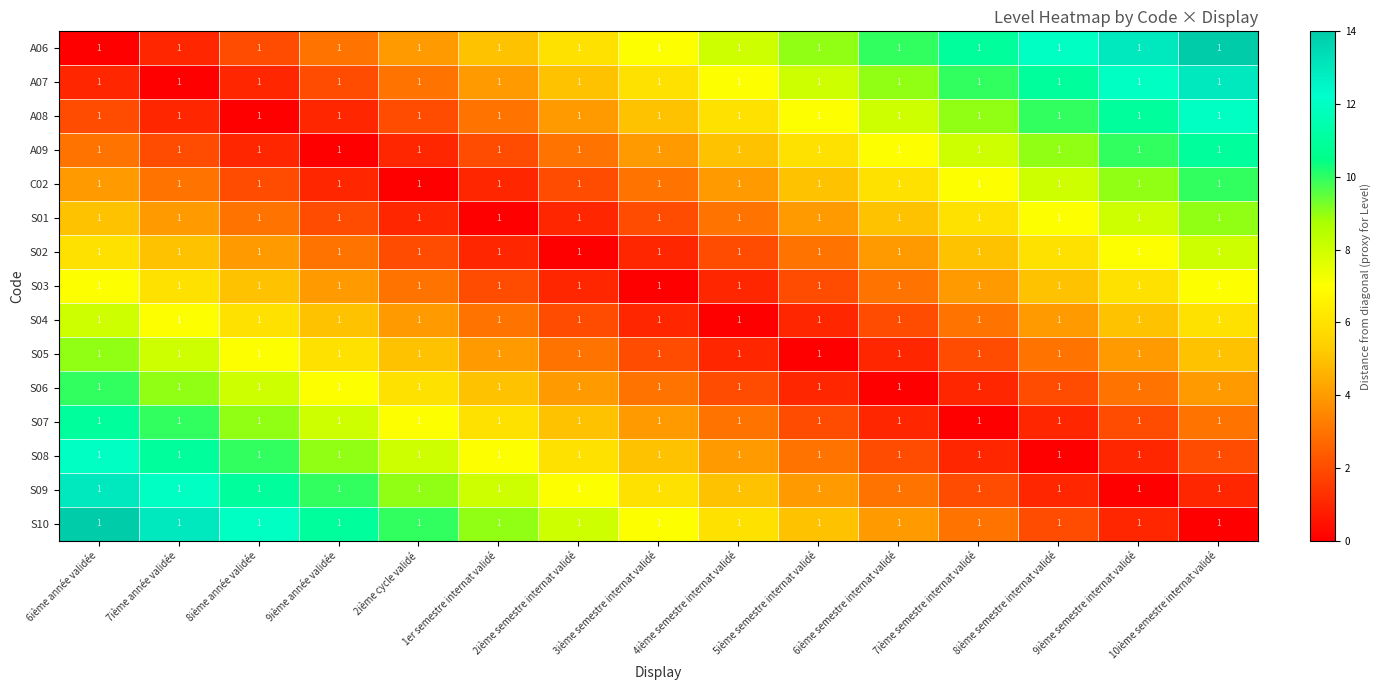

What is the difference between the maximum and minimum values in the A08 series?

12